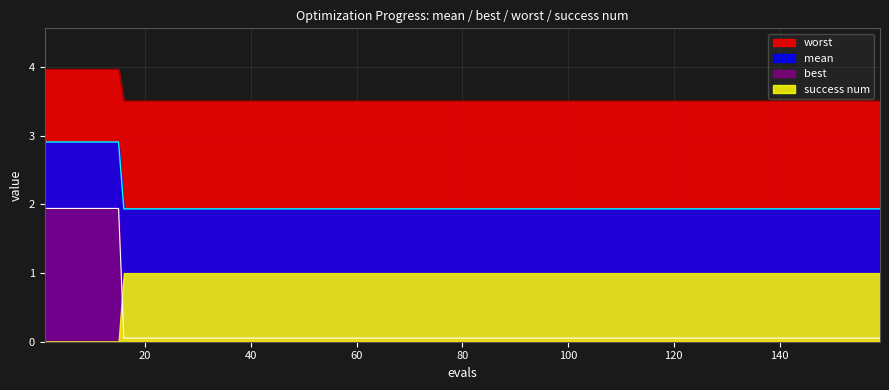

Rank the series by their maximum value, from highest to lowest.

worst, mean, best, success num